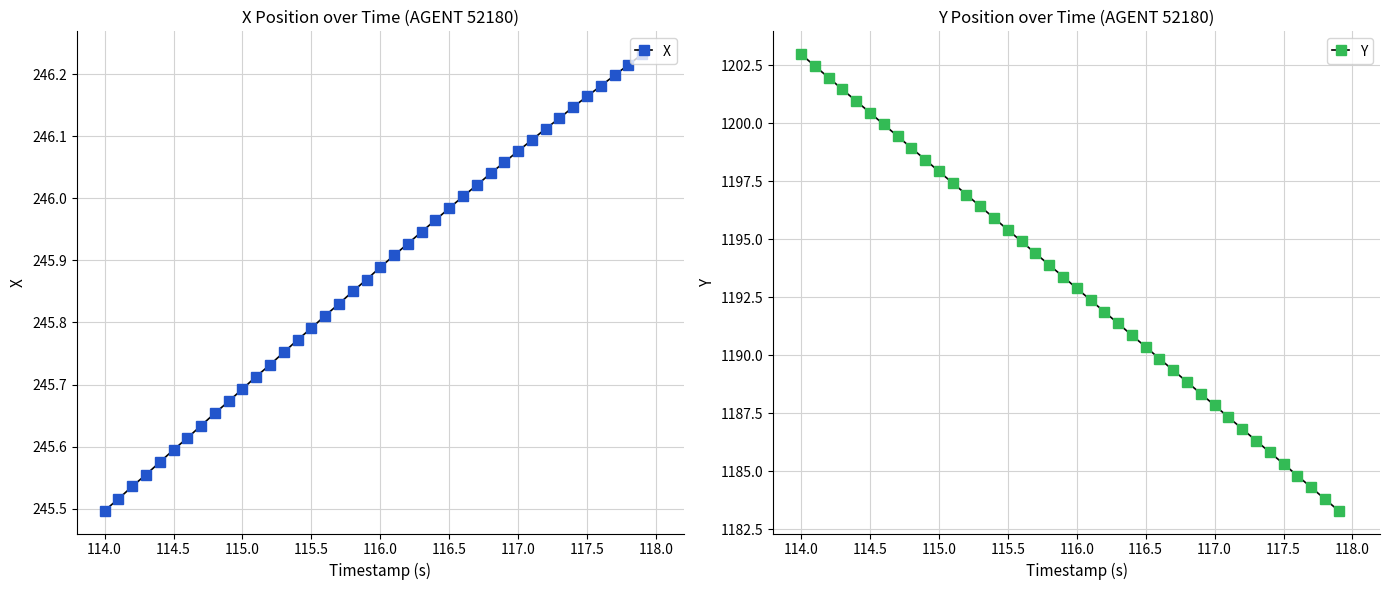

True or false: Y has more than 1 points higher than both neighbors.

False